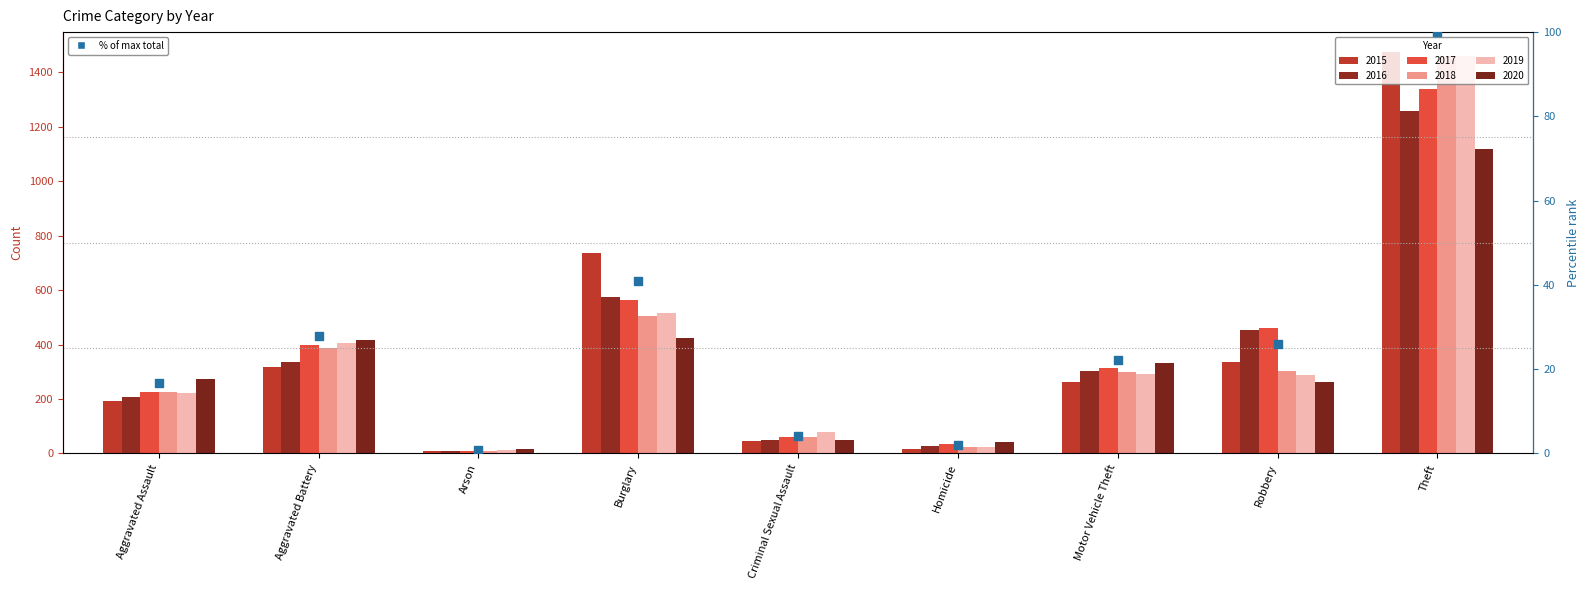

Which has a higher value, Aggravated Assault or Robbery?

Robbery